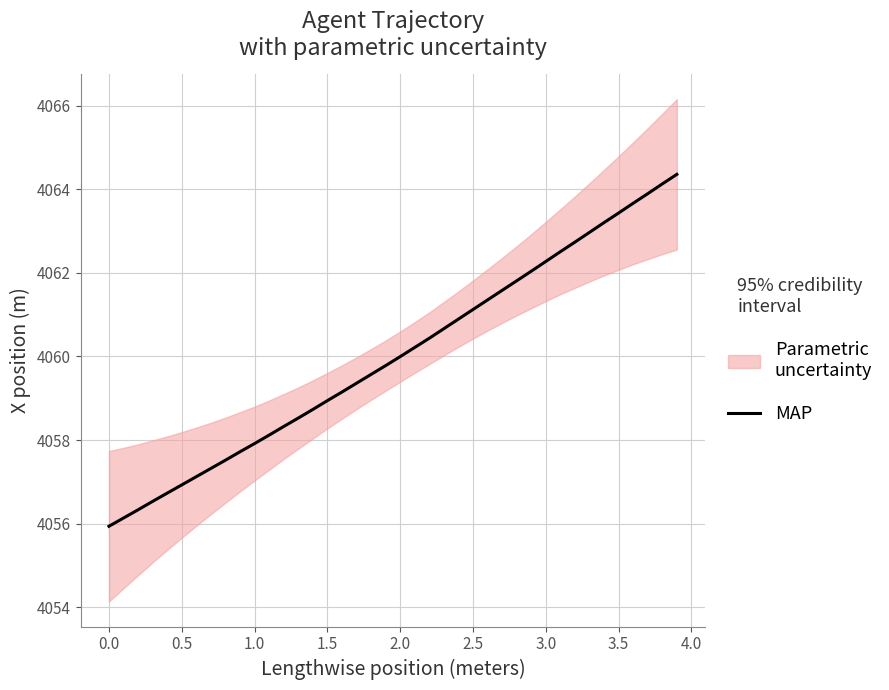

The MAP series shows 1165.9 at 1.0. True or false?

False